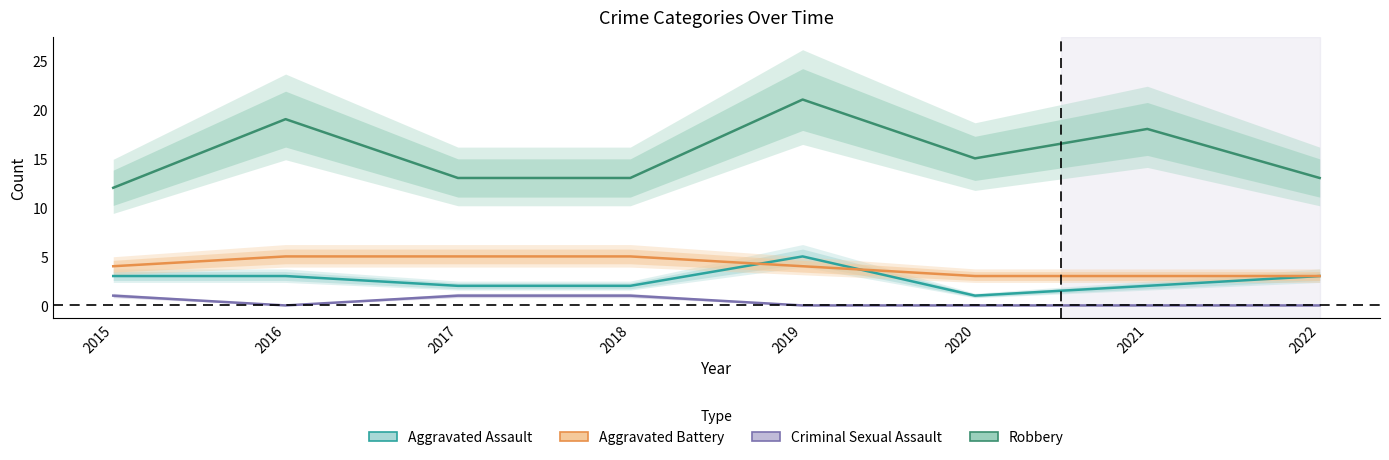

Which series has the widest spread of values?

Robbery